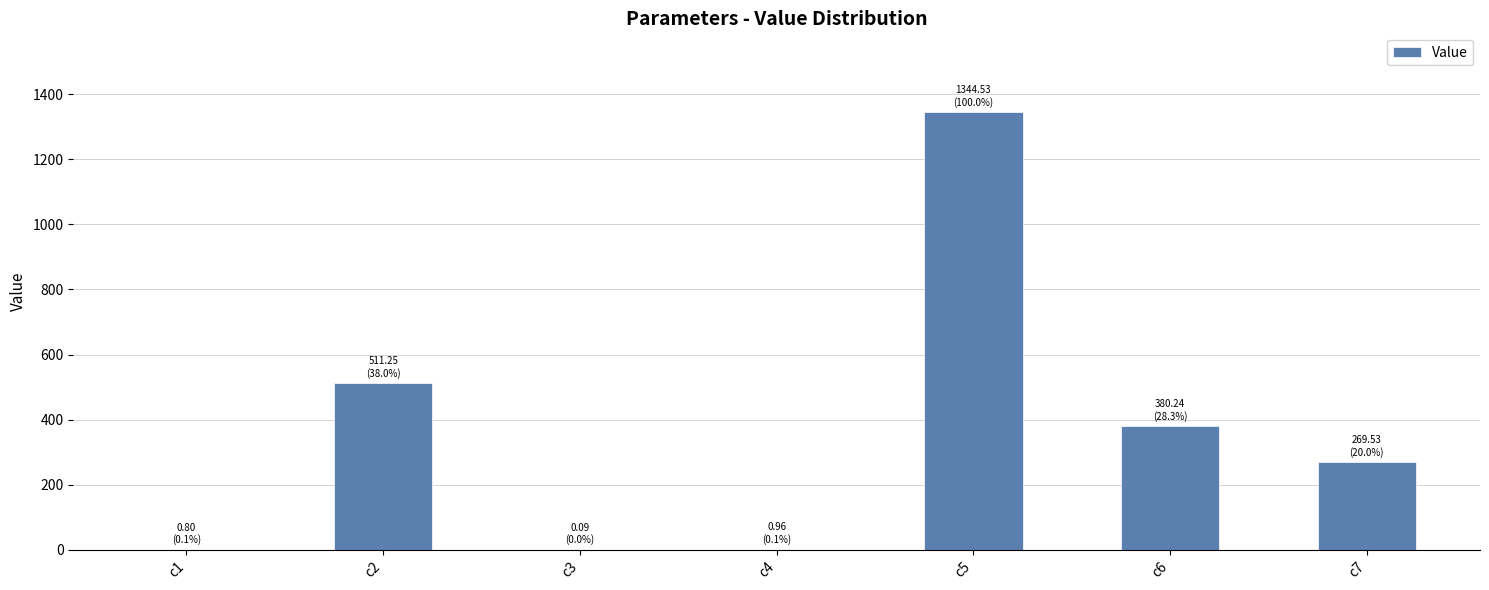

Which category has the highest value across all series?

c5